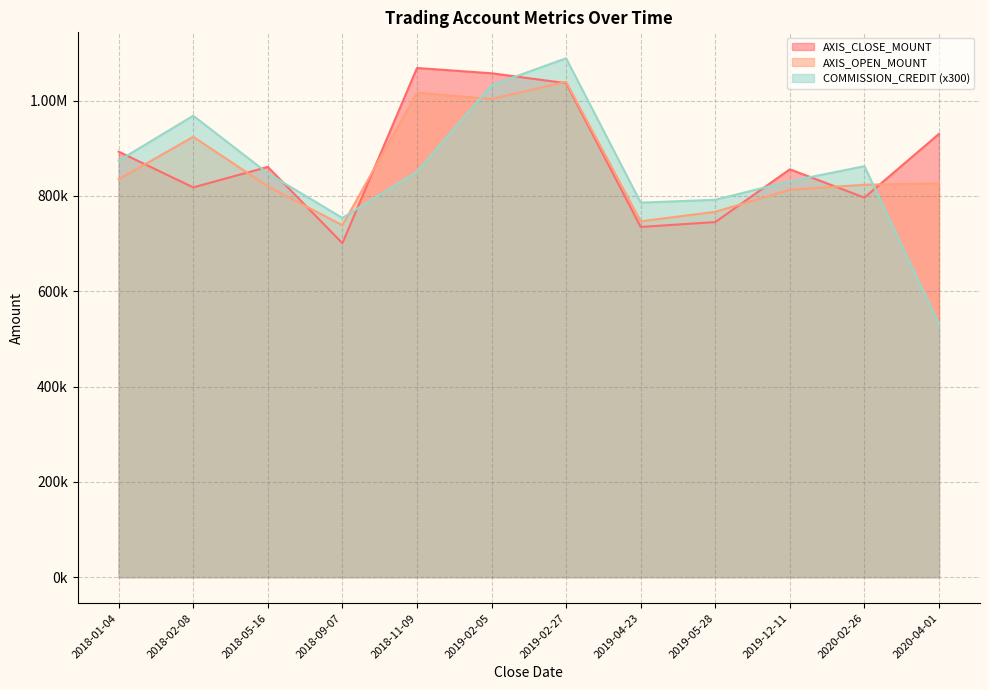

The value of AXIS_CLOSE_MOUNT at 2018-09-07 is 700900. True or false?

True